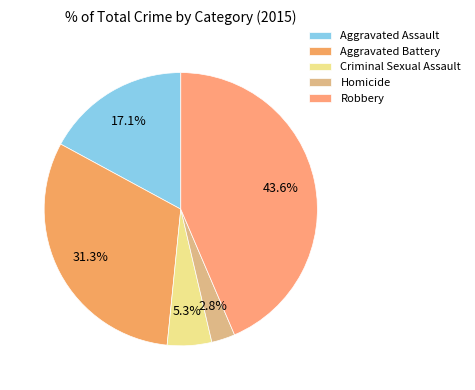

Which category has the smallest portion of the pie?

Homicide